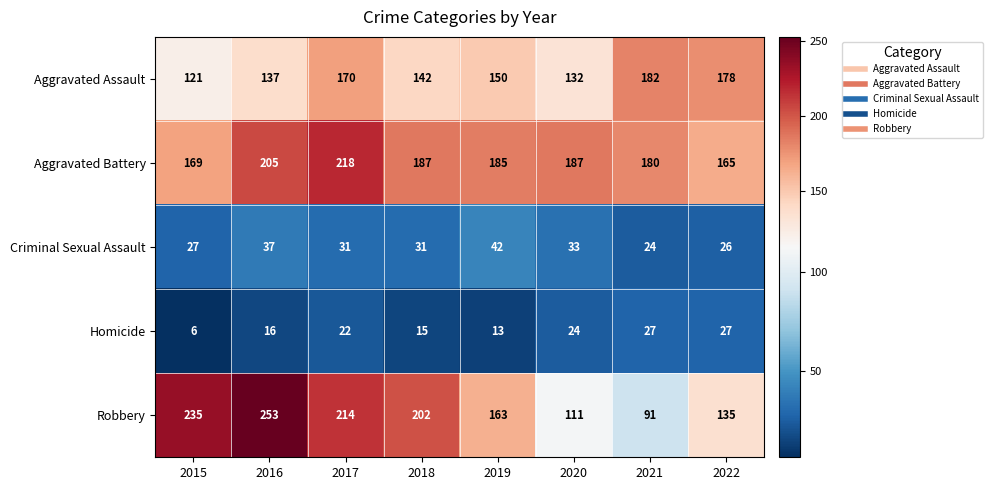

Count the number of categories in the chart.

8